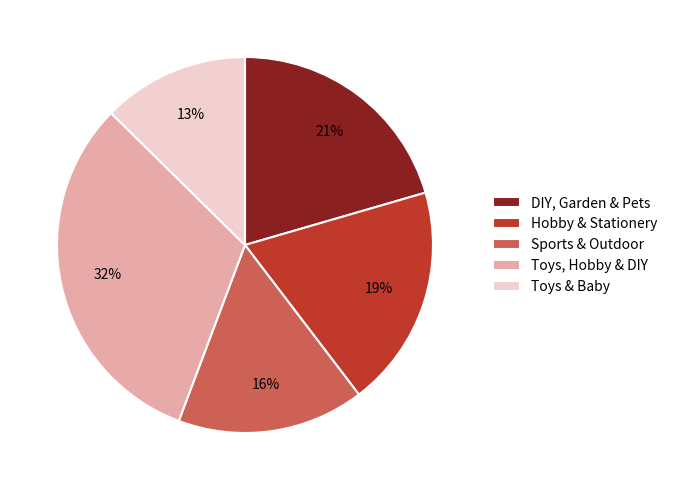

To the nearest percent, what is the average slice percentage?

20%